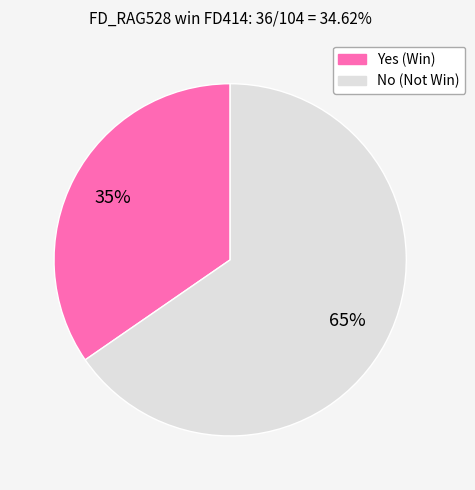

How many segments does this pie chart have?

2